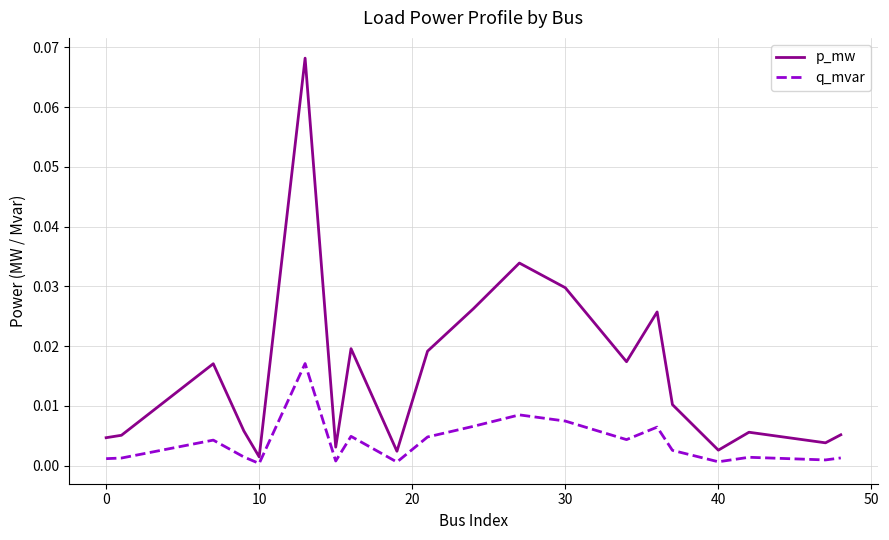

Which series has the widest spread of values?

p_mw